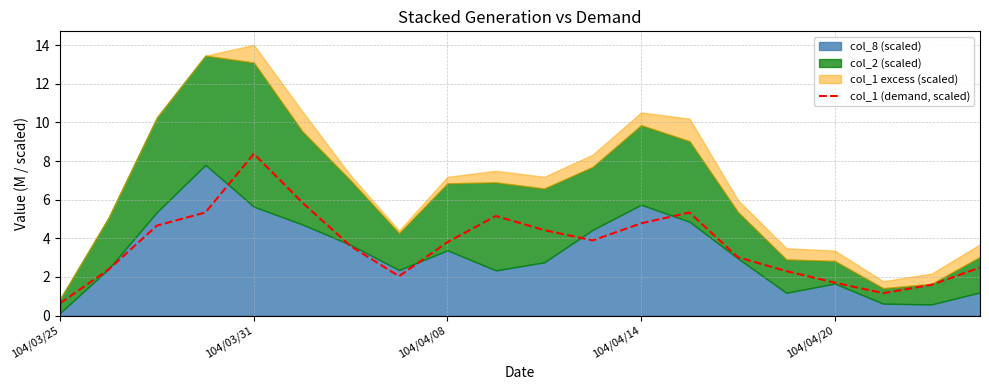

At which label does col_1 (demand, scaled) reach its peak?

104/03/31